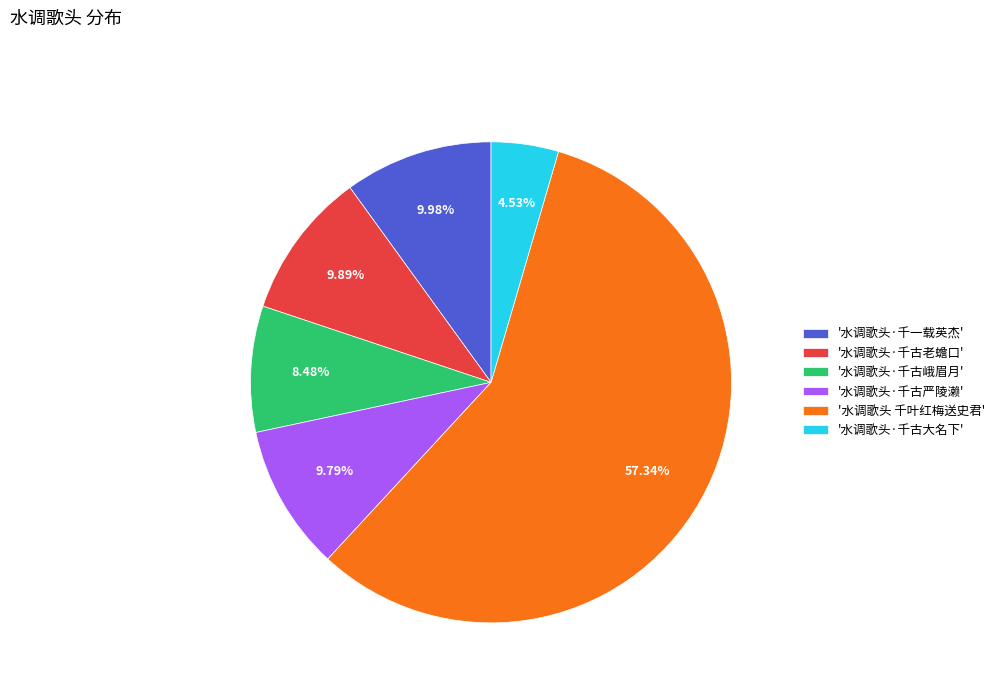

Is the sum of '水调歌头·千古严陵濑' and '水调歌头·千古老蟾口' greater than half?

No